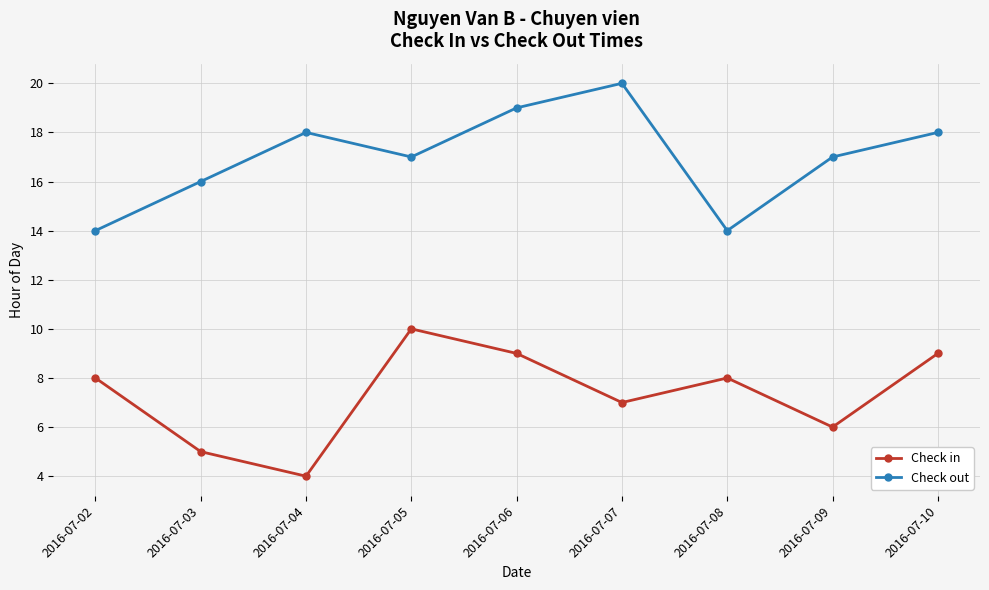

What is the minimum value shown in the chart?

4